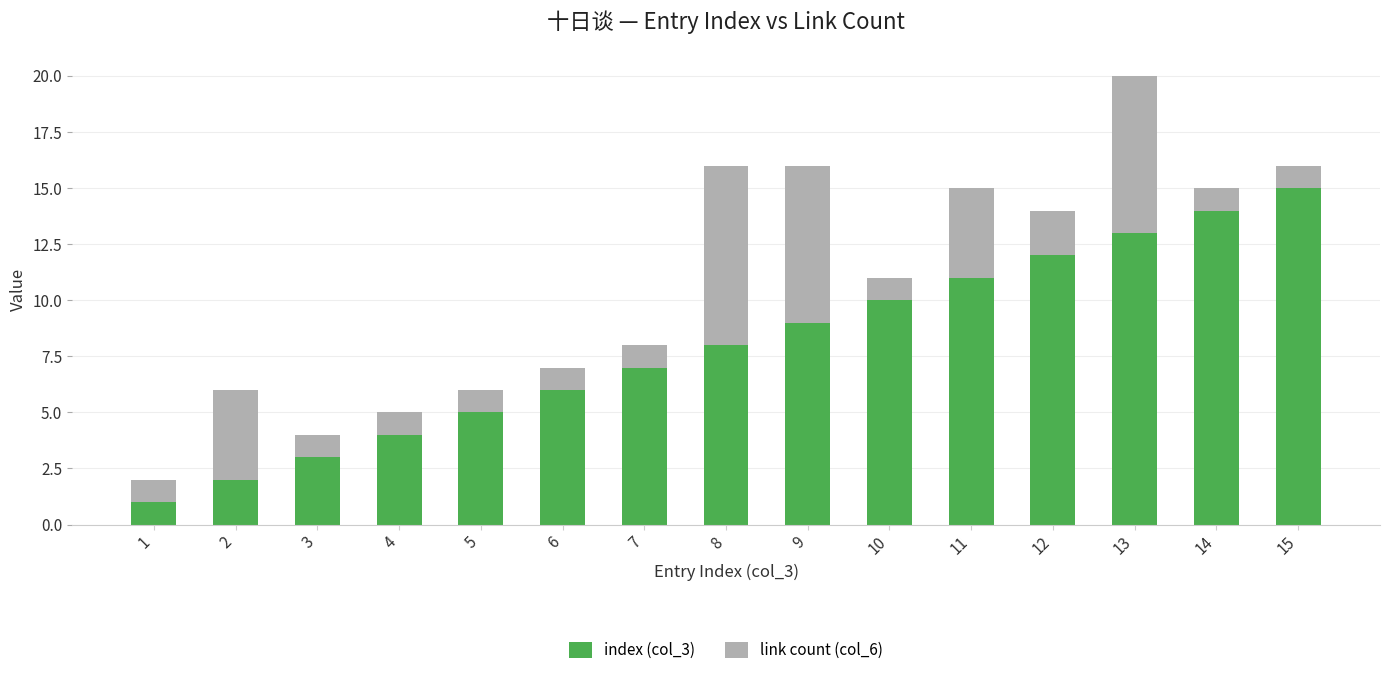

Count the number of categories in the chart.

15